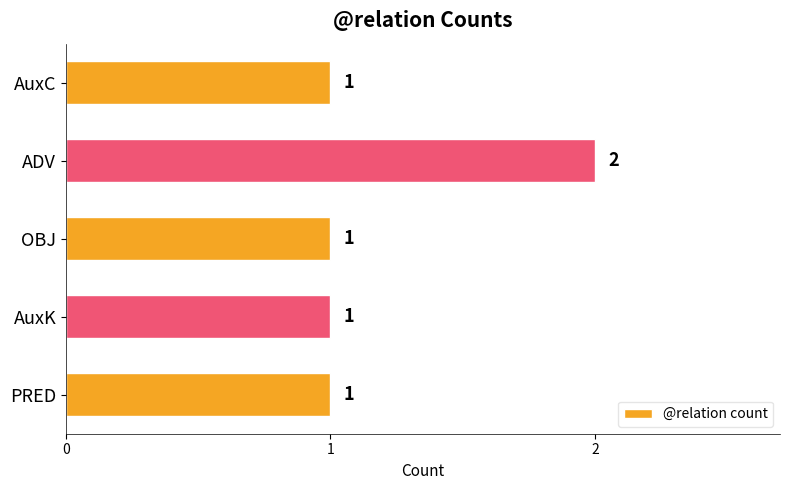

Reading bottom to top, list all the values displayed in this chart.

1	1	1	2	1